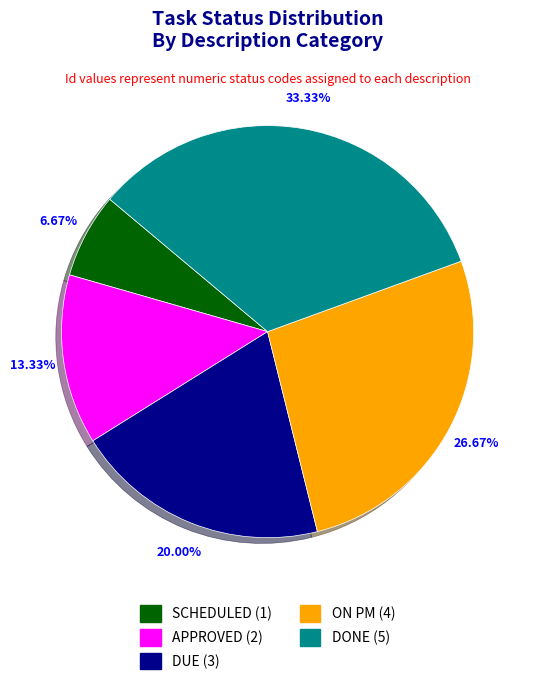

Count the number of slices in the pie.

5